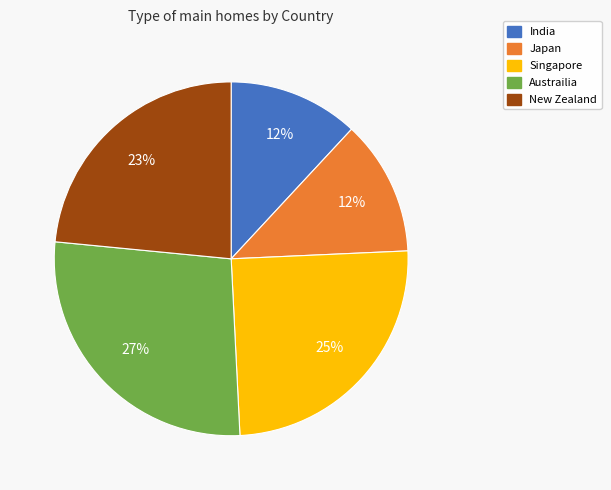

How many segments does this pie chart have?

5